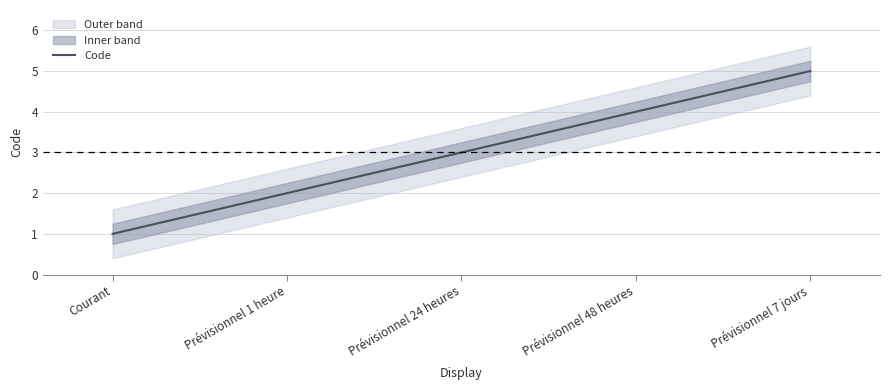

Count the values in the range 2 to 4.

3